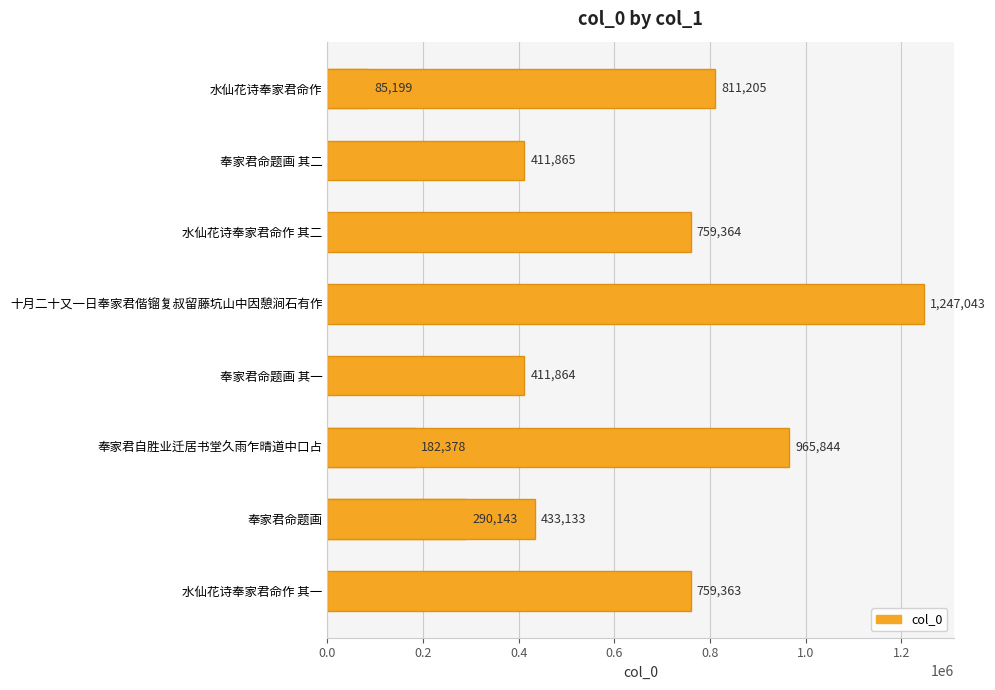

Reading left to right, list all the values displayed in this chart.

85199	411865	759364	1247043	411864	182378	290143	811205	965844	433133	759363